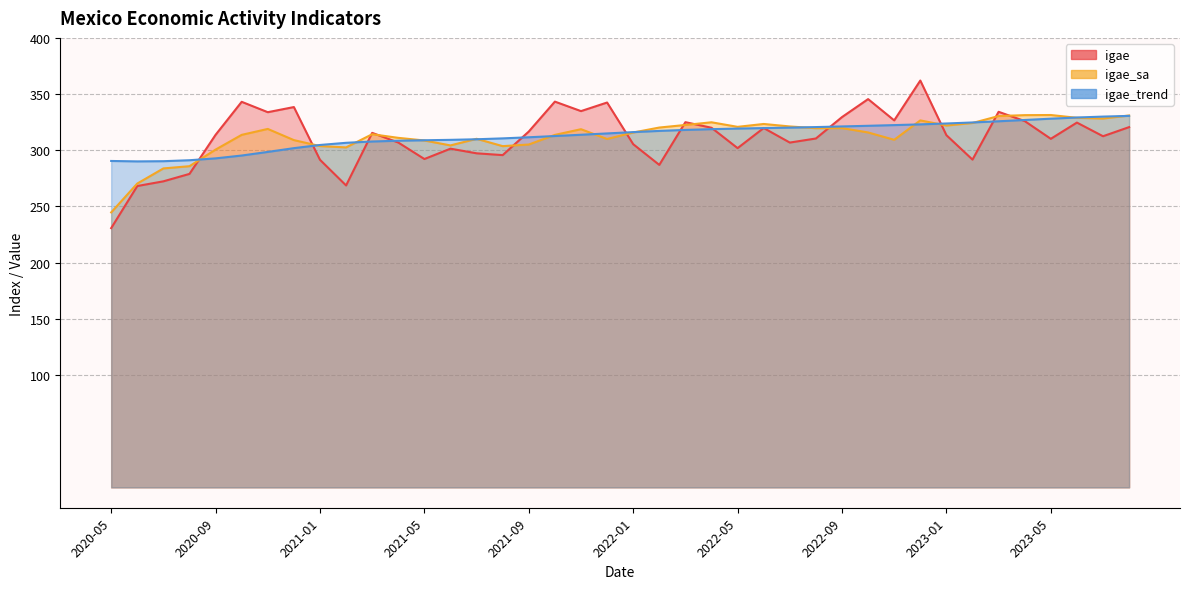

How many interior local valleys does the igae series have?

12